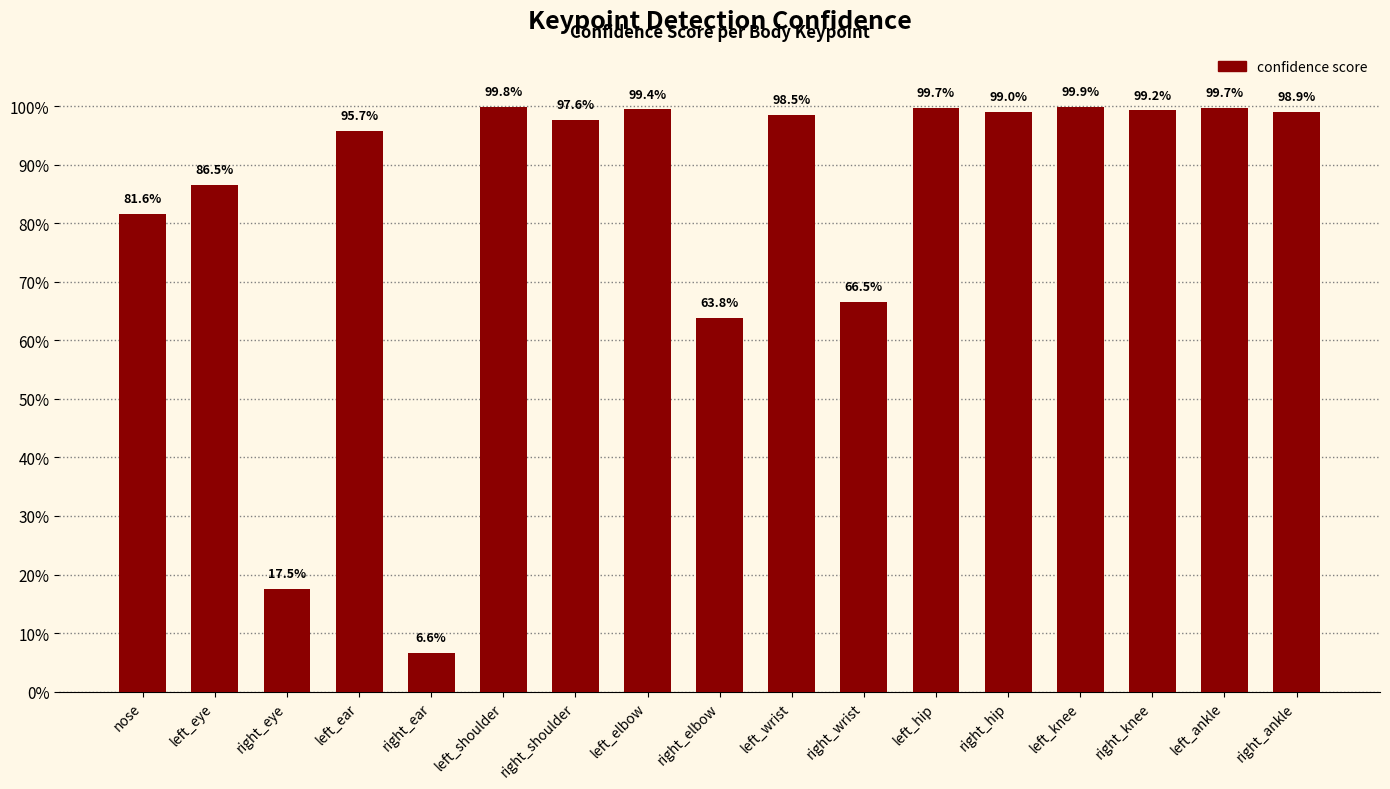

Does the chart contain any negative values?

No